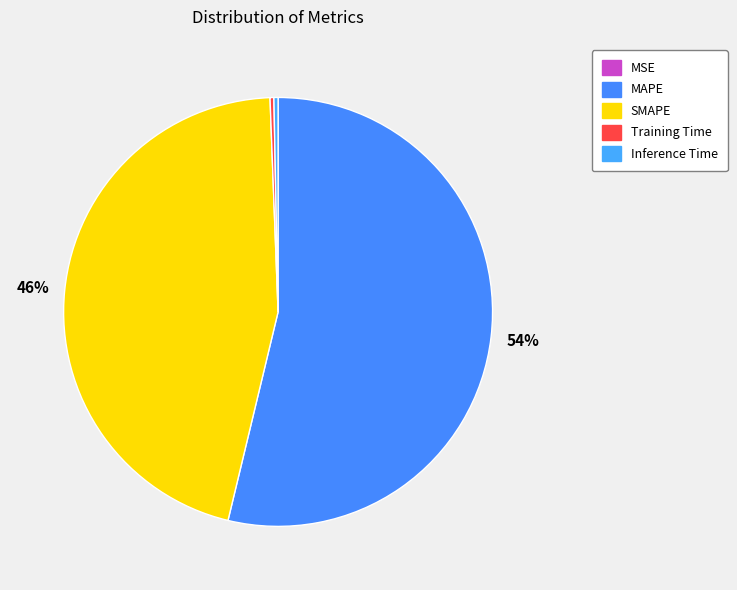

To the nearest percent, what is the difference between the largest and smallest slice percentages?

54%